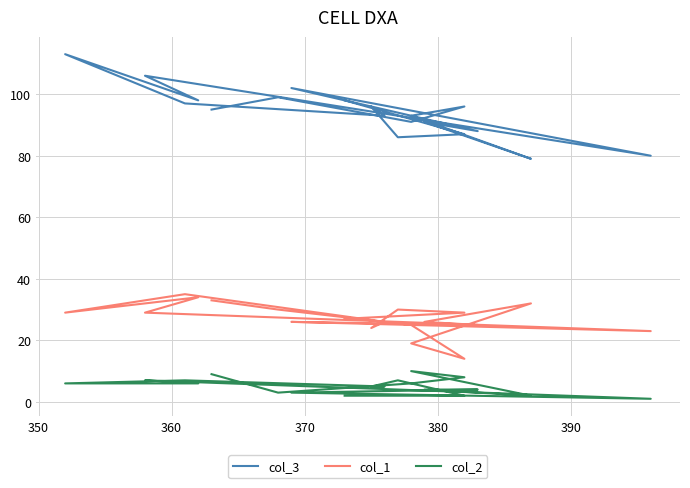

Count the number of data series in this chart.

3